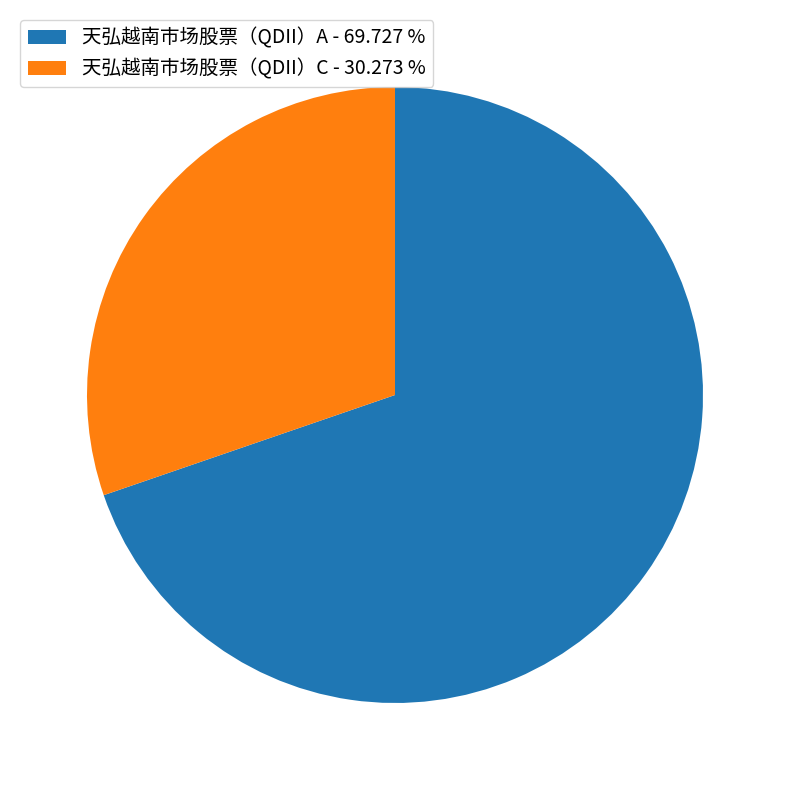

How many segments does this pie chart have?

2